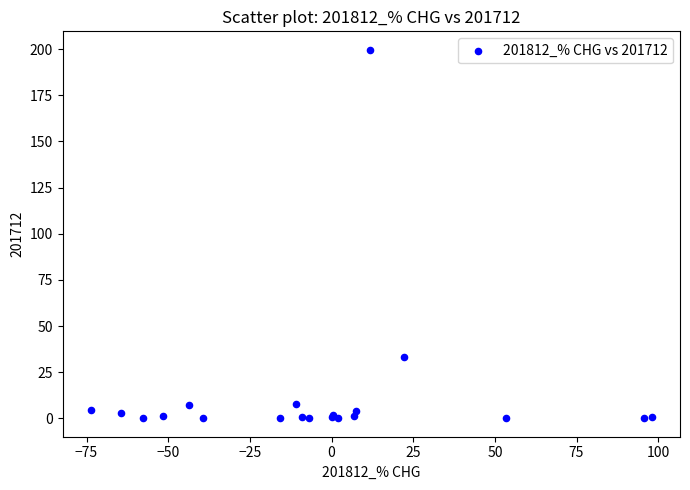

What Y value in the scatter plot is closest to 99?

33.1